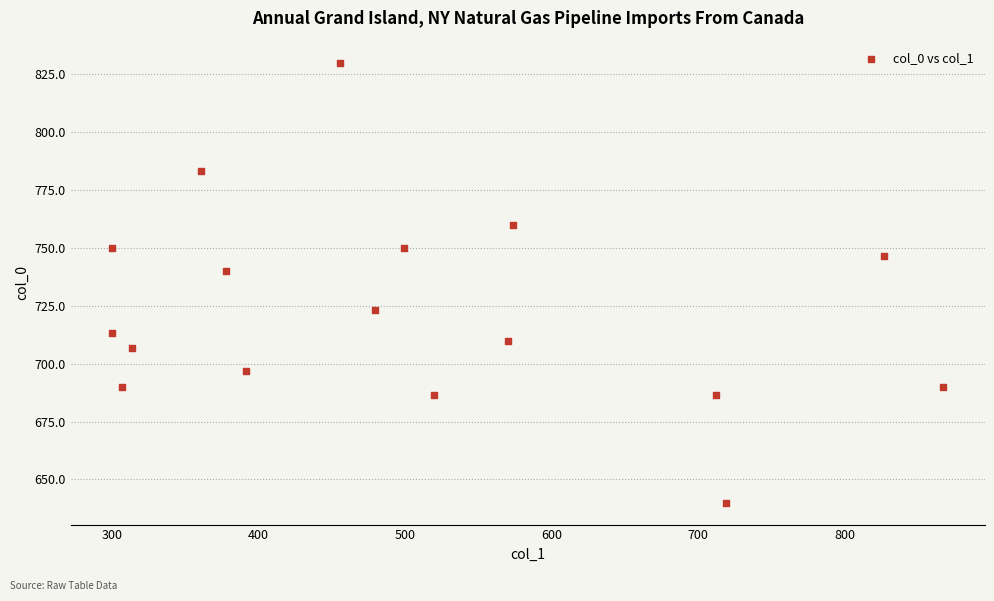

What is the range of Y values (max minus min)?

190.0